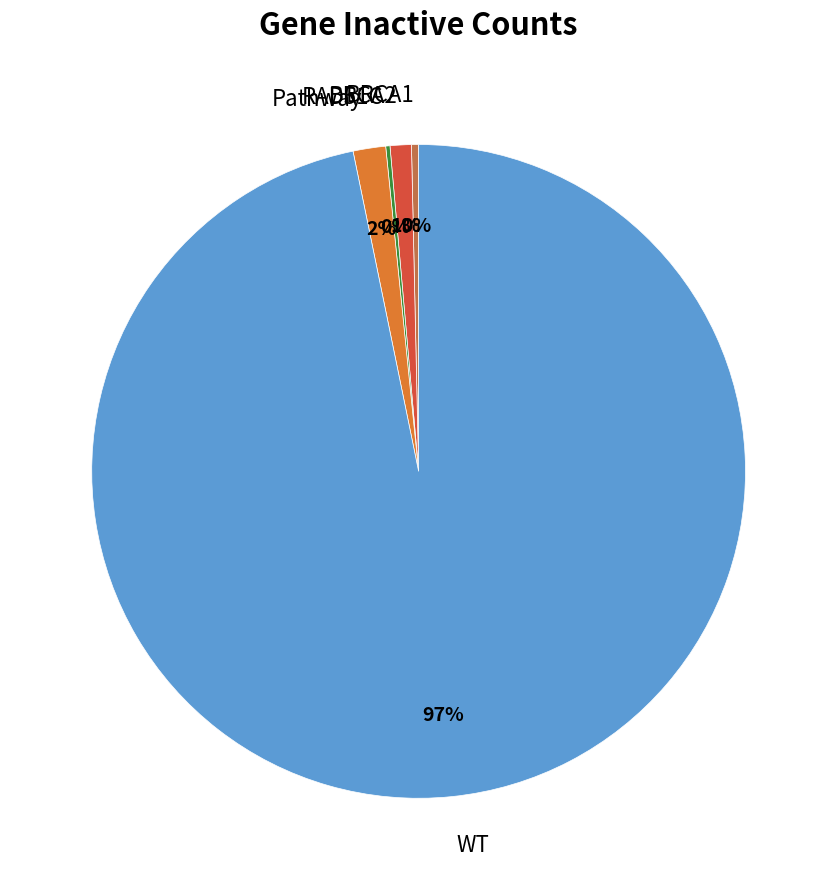

What is the largest slice in the pie chart?

WT